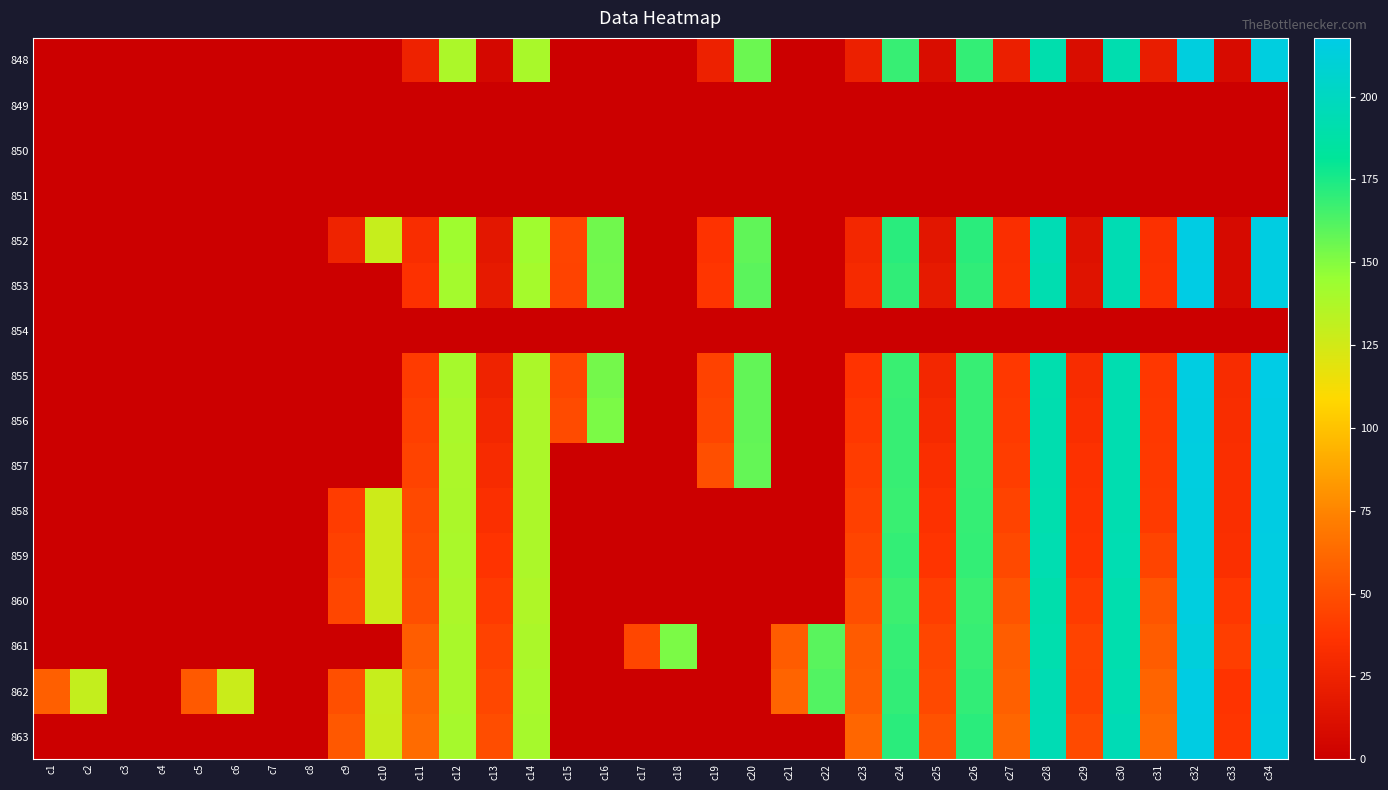

Which series has the largest total across all categories?

862